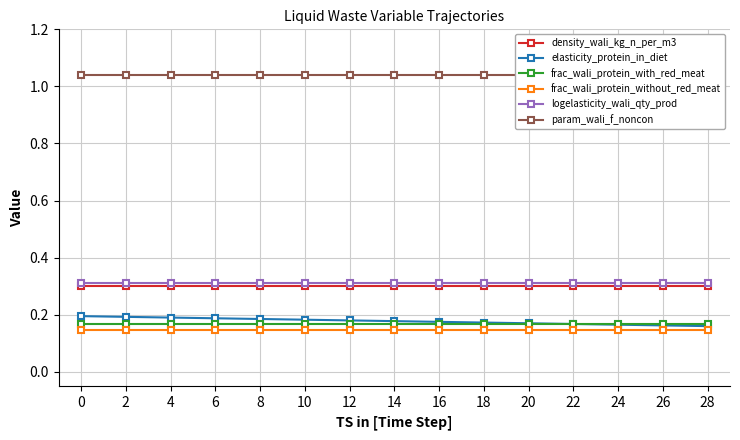

What is the lowest value of the density_wali_kg_n_per_m3 series?

0.3